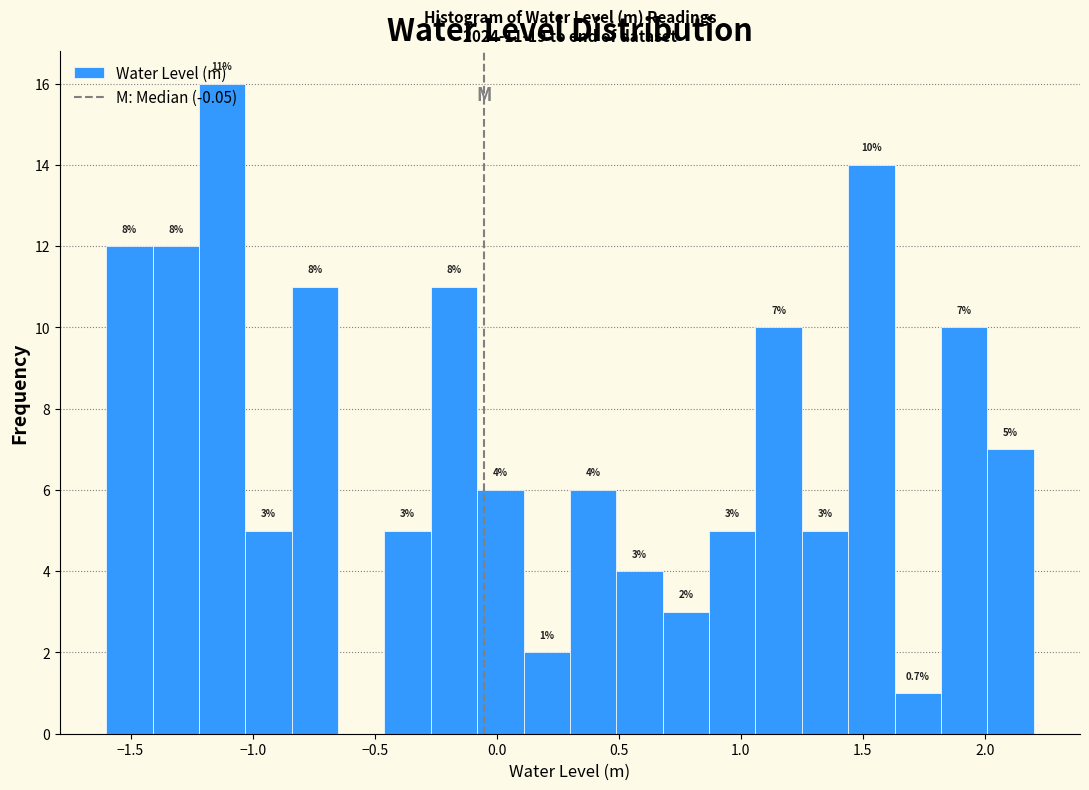

Around what value on the x-axis is the tallest bar? Give the approximate position of its centre, as read against the axis.

-1.10